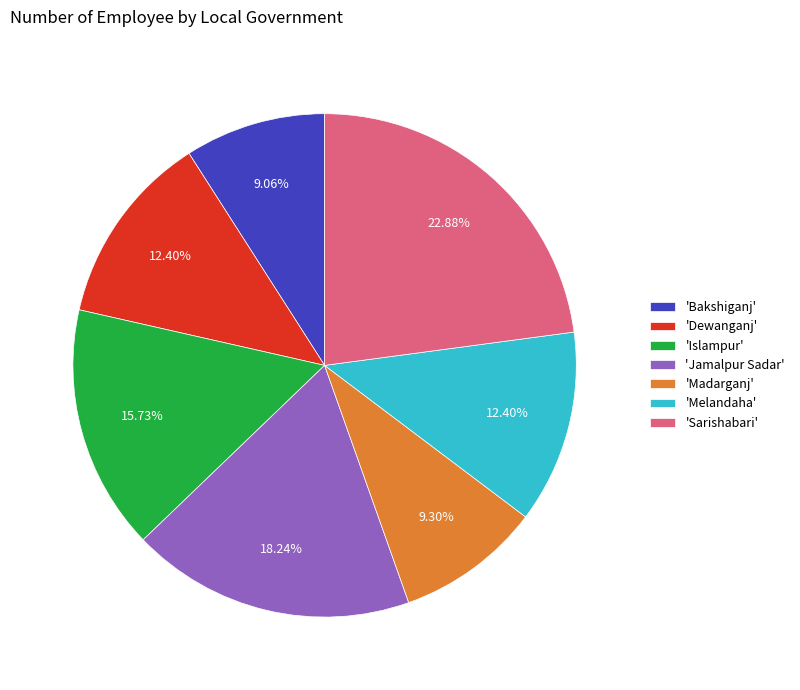

How many segments does this pie chart have?

7